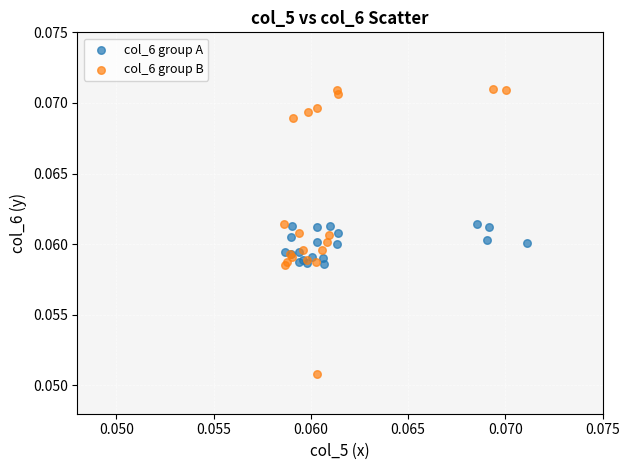

What are all the series names shown in the legend?

col_6 group A, col_6 group B